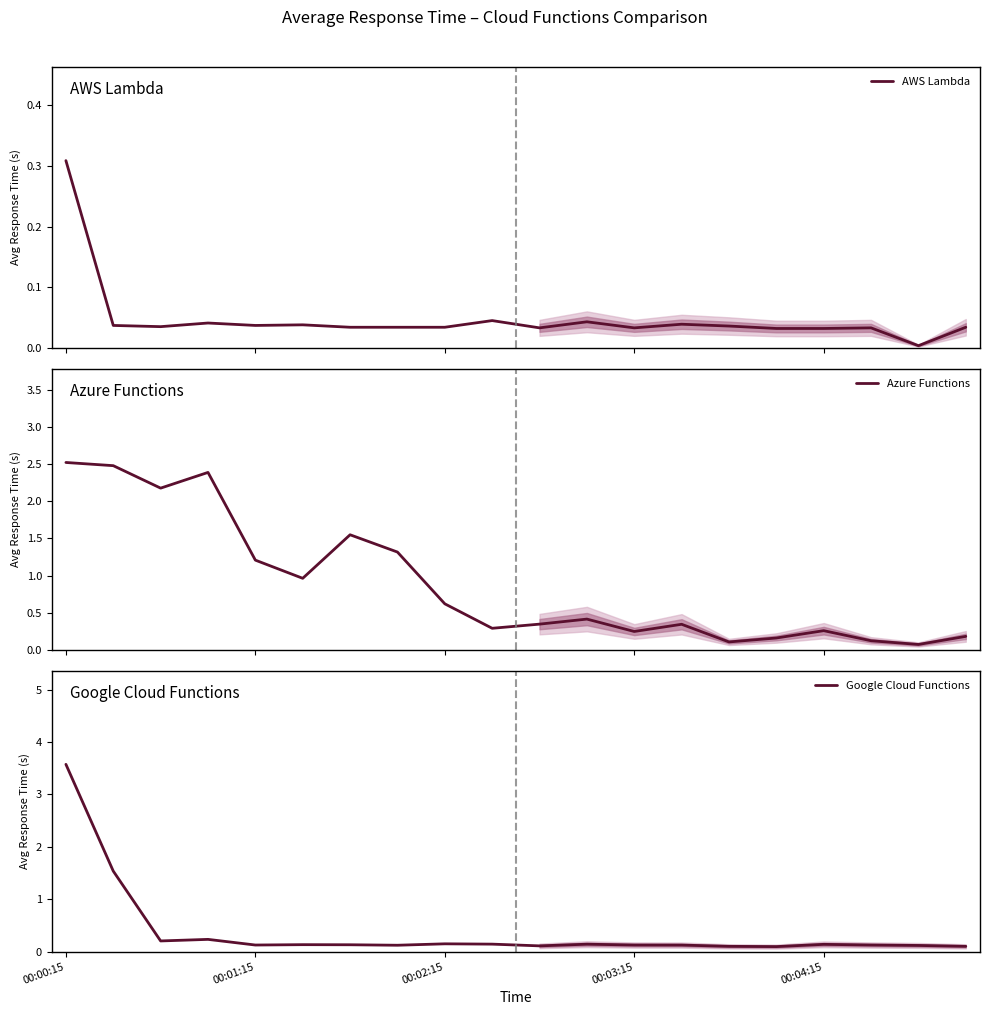

True or false: AWS Lambda and Google Cloud Functions cross at least once.

False